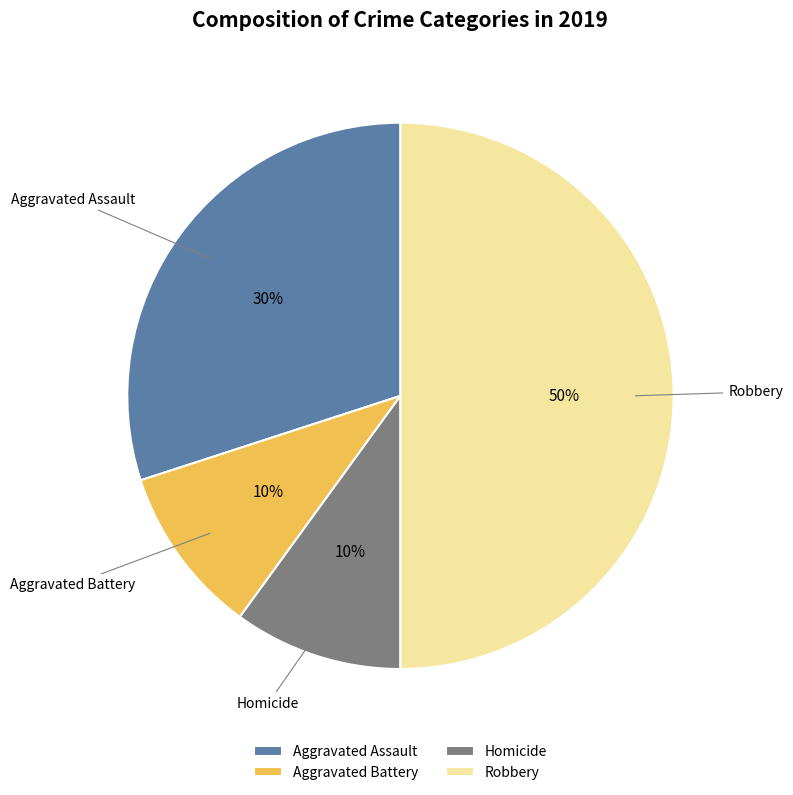

Is Aggravated Assault the majority of the pie?

No